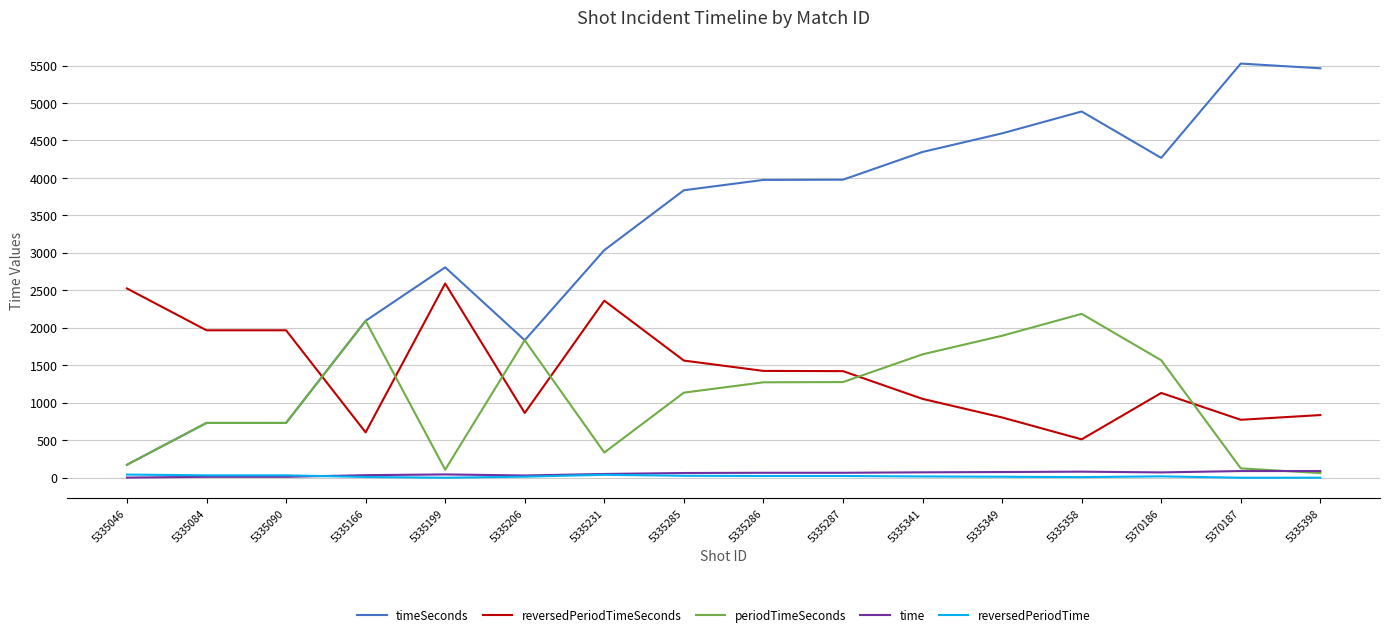

Is the value of reversedPeriodTime at 5335398 greater than the value of timeSeconds at 5370186?

No